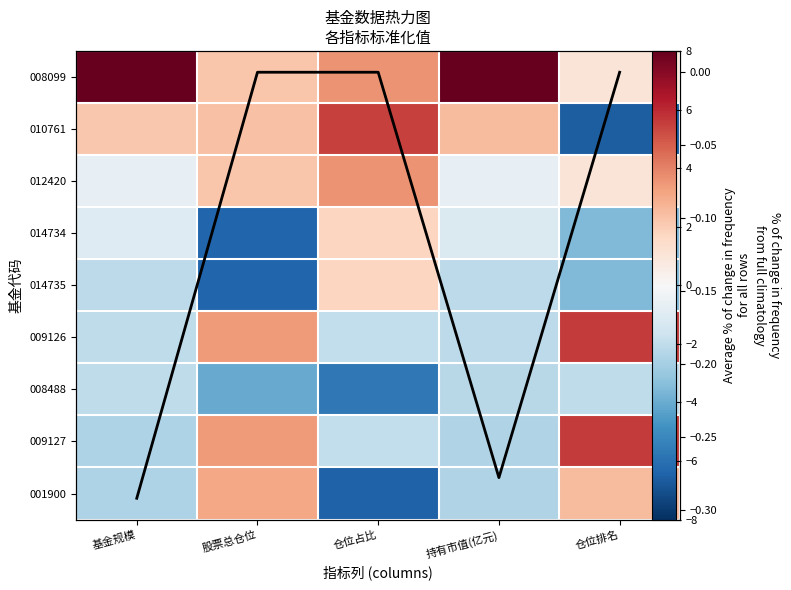

Count the number of categories in the chart.

5